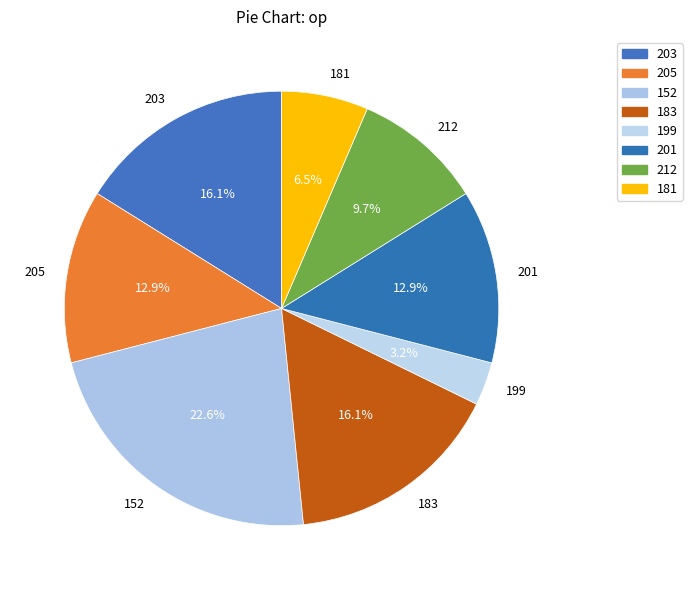

True or false: 201 accounts for 21% of the total.

False